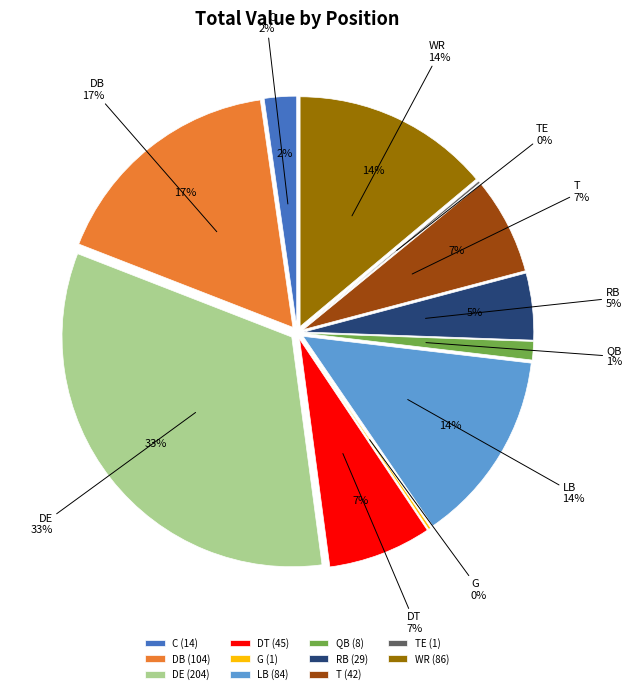

Which slice is the smallest?

G